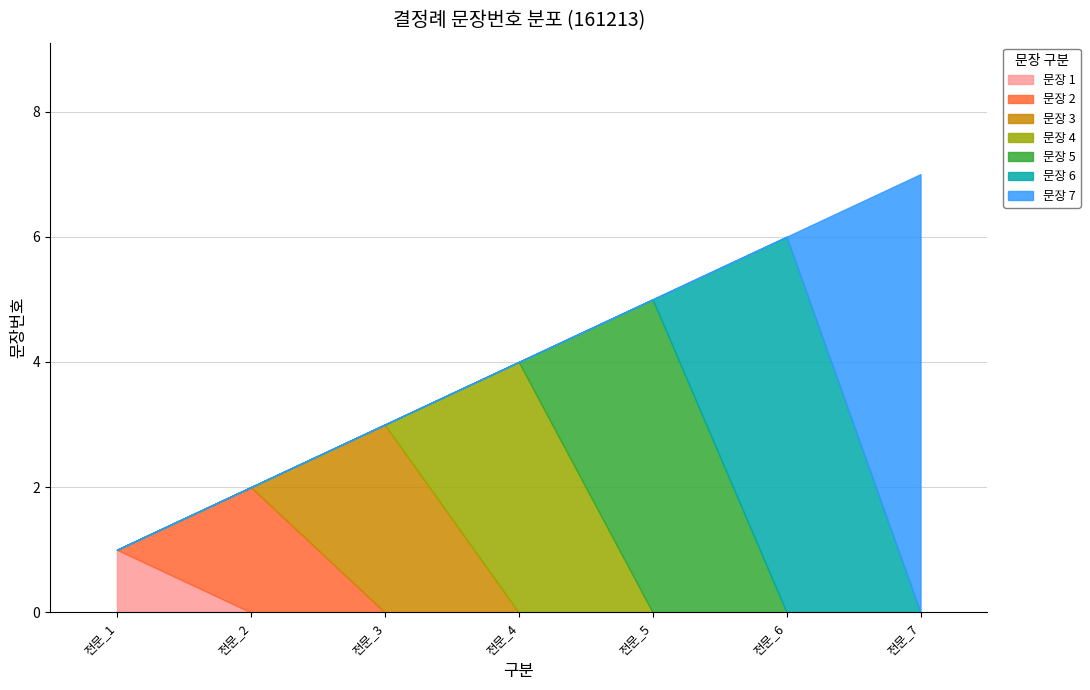

What is the value of the 7th point from the left?

7